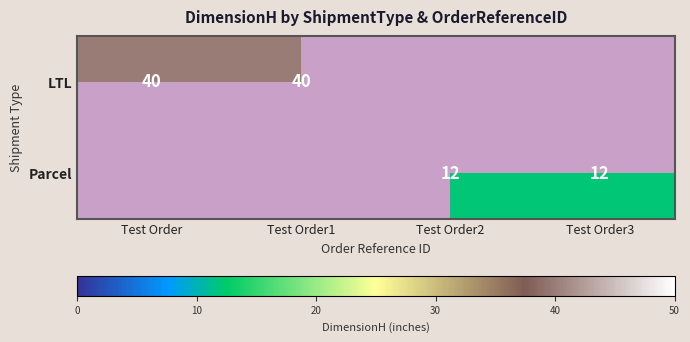

The value of LTL at Test Order1 is 40. True or false?

True